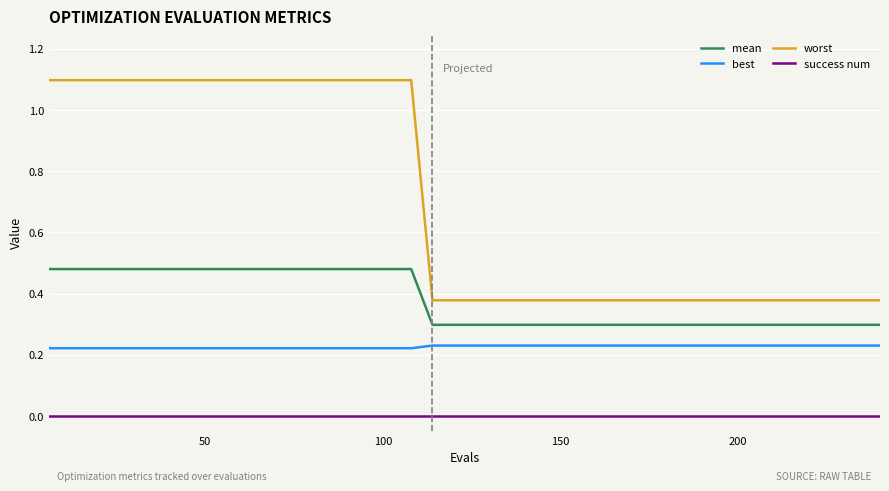

True or false: success num and best cross at least once.

False